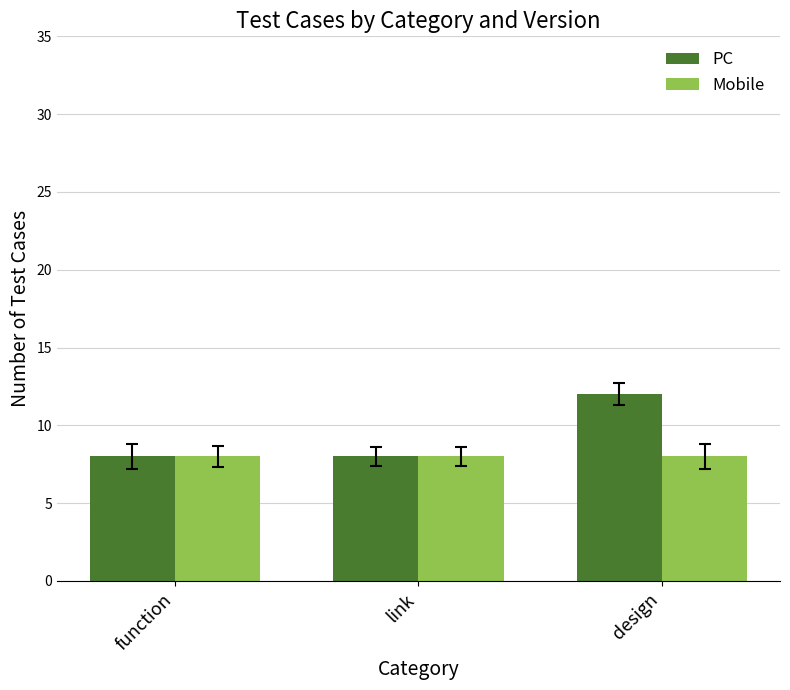

Reading left to right, transcribe all the data shown in this chart.

PC: function=8	link=8	design=12
Mobile: function=8	link=8	design=8